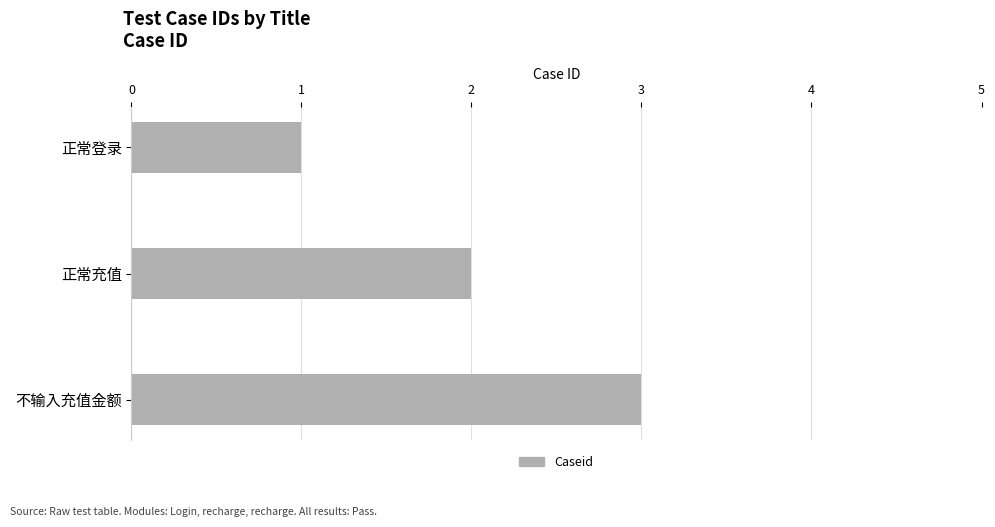

List the labels in order of value, largest first.

不输入充值金额, 正常充值, 正常登录